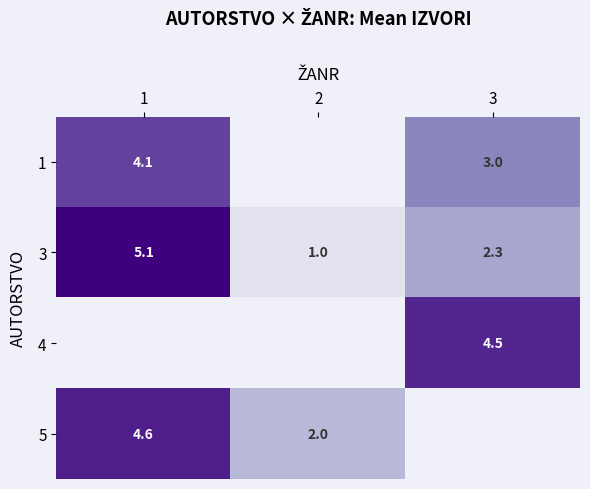

Is the value of 3 at 1 greater than the value of 1 at 1?

Yes